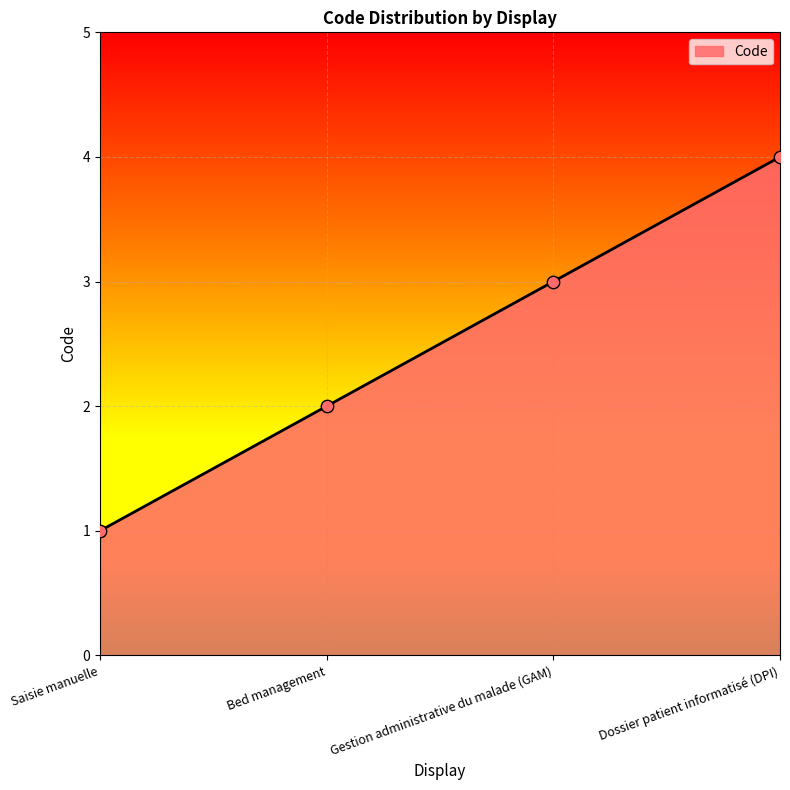

Between Saisie manuelle and Gestion administrative du malade (GAM), which is larger?

Gestion administrative du malade (GAM)